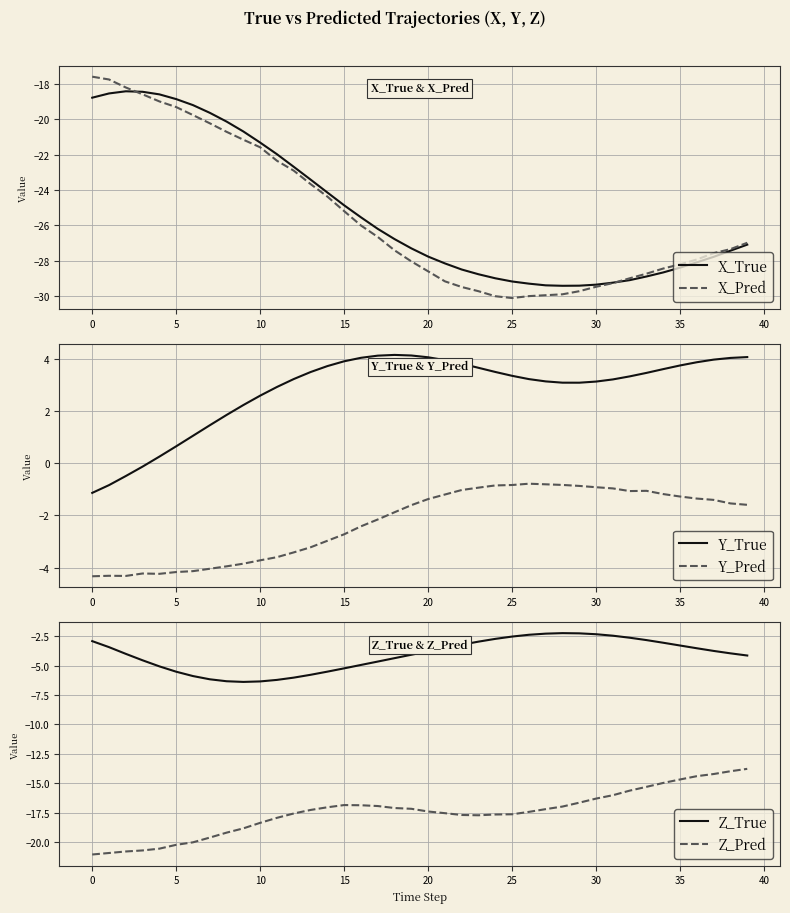

At how many categories does at least one series exceed 3?

28